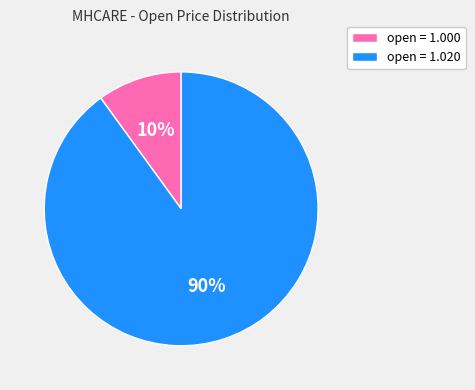

Is there a majority slice in this chart?

Yes